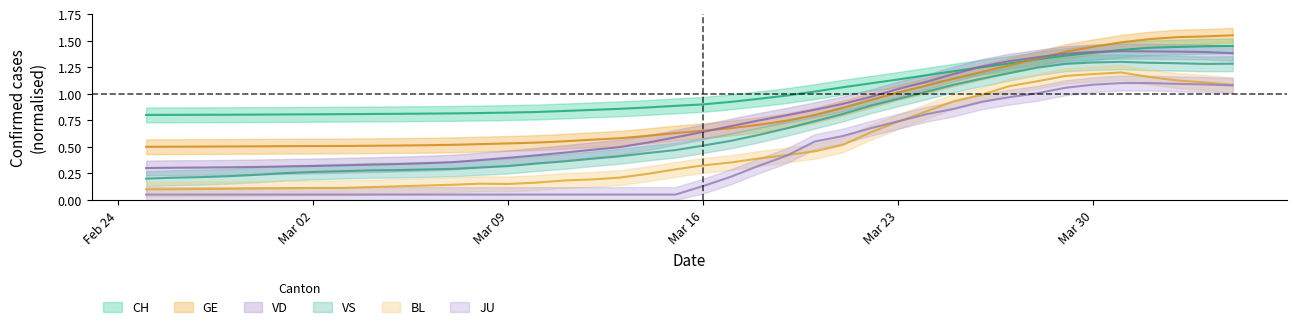

True or false: GE has more than 1 interior local peaks.

False